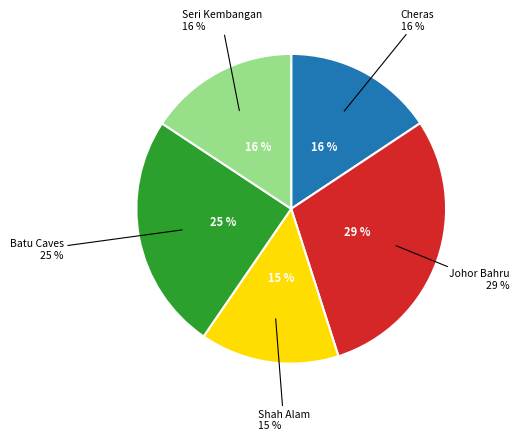

Does any single category account for the majority?

No